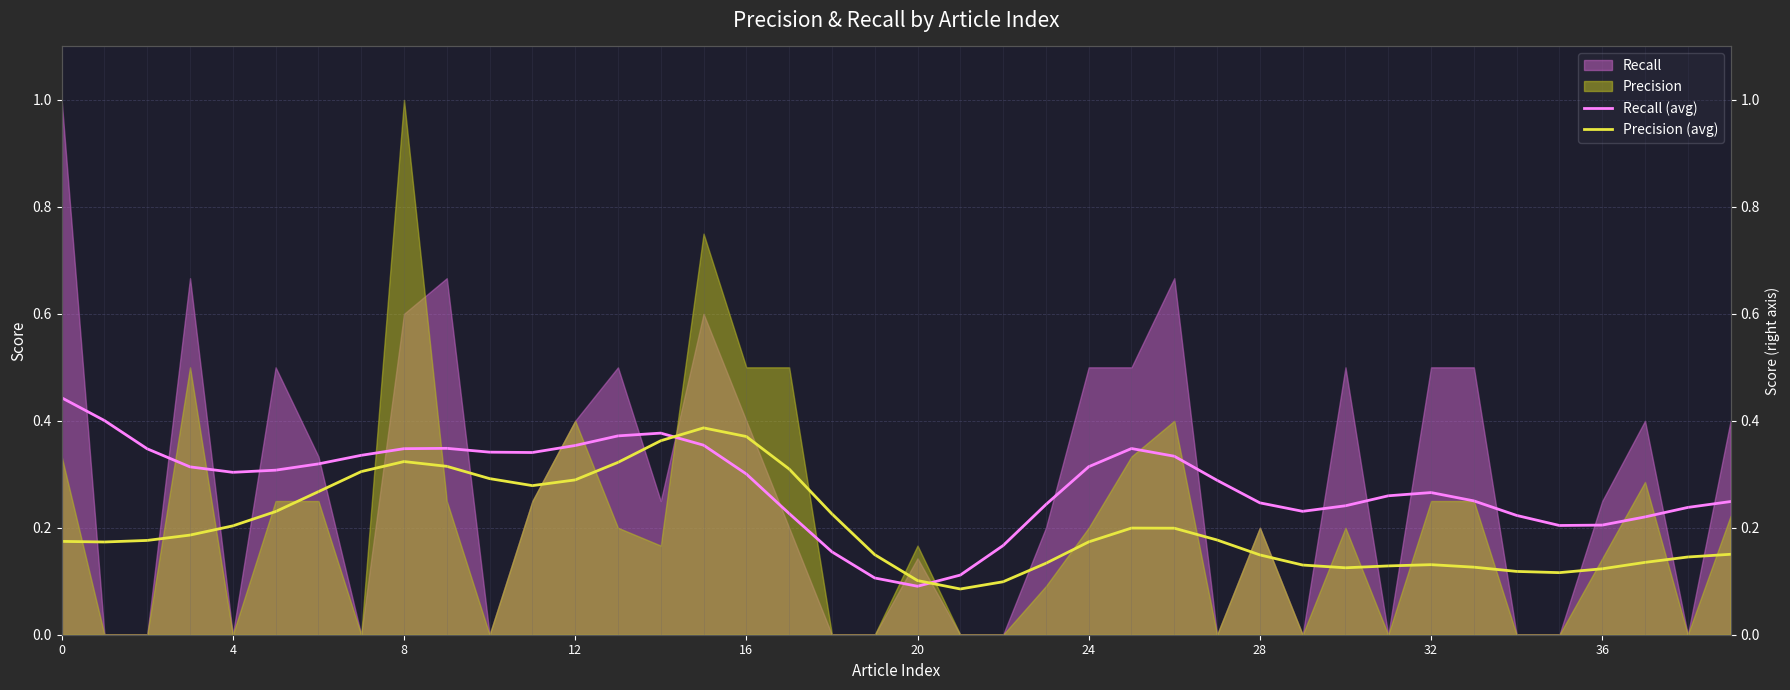

What is the total value across all series at 20?

0.5